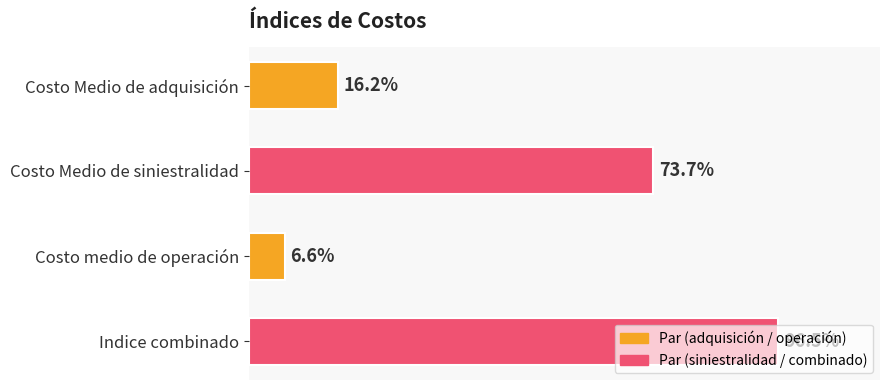

Rank the categories by value from highest to lowest.

Indice combinado, Costo Medio de siniestralidad, Costo Medio de adquisición, Costo medio de operación